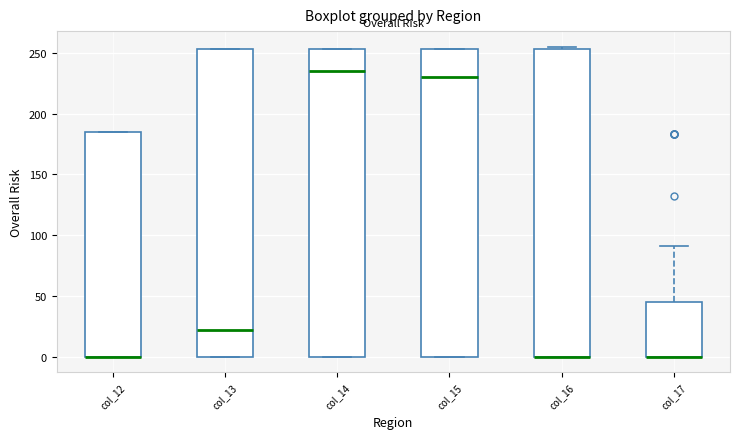

Reading left to right, read every box against the y-axis: the position of its median line, the range the box covers, and the ends of its whiskers. The values are not printed on the chart, so give them approximately, as read against the axis.

col_12: median 0 (drawn on the box's lower edge), box 0 to 185, whiskers 0 to 185
col_13: median 25, box 0 to 255, whiskers 0 to 255
col_14: median 235, box 0 to 255, whiskers 0 to 255
col_15: median 230, box 0 to 255, whiskers 0 to 255
col_16: median 0 (drawn on the box's lower edge), box 0 to 255, whiskers 0 to 255 (just above the box's upper edge)
col_17: median 0 (drawn on the box's lower edge), box 0 to 45, whiskers 0 to 90